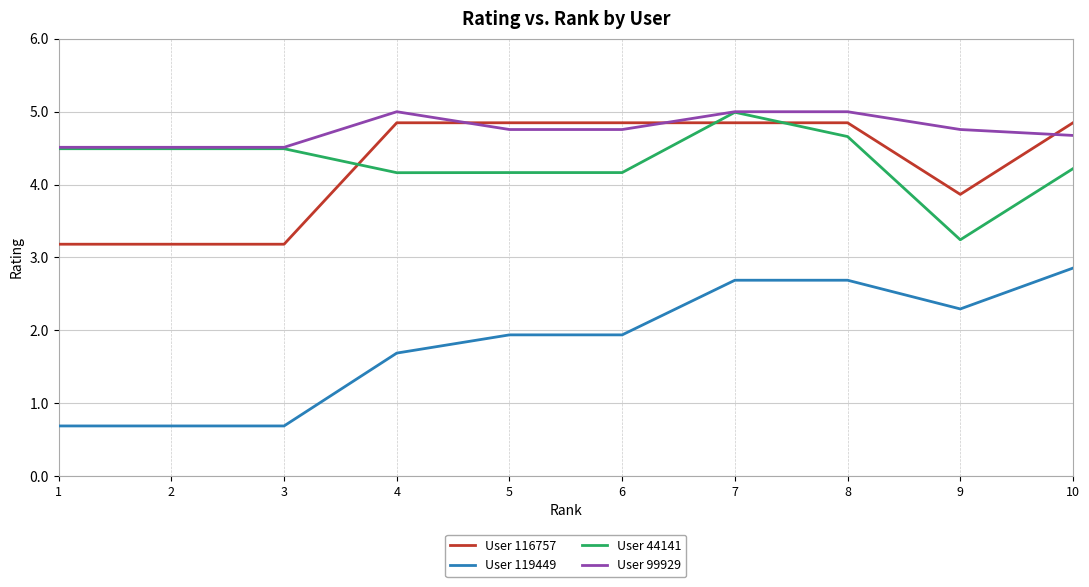

What is the total value across all series at 6?

15.7